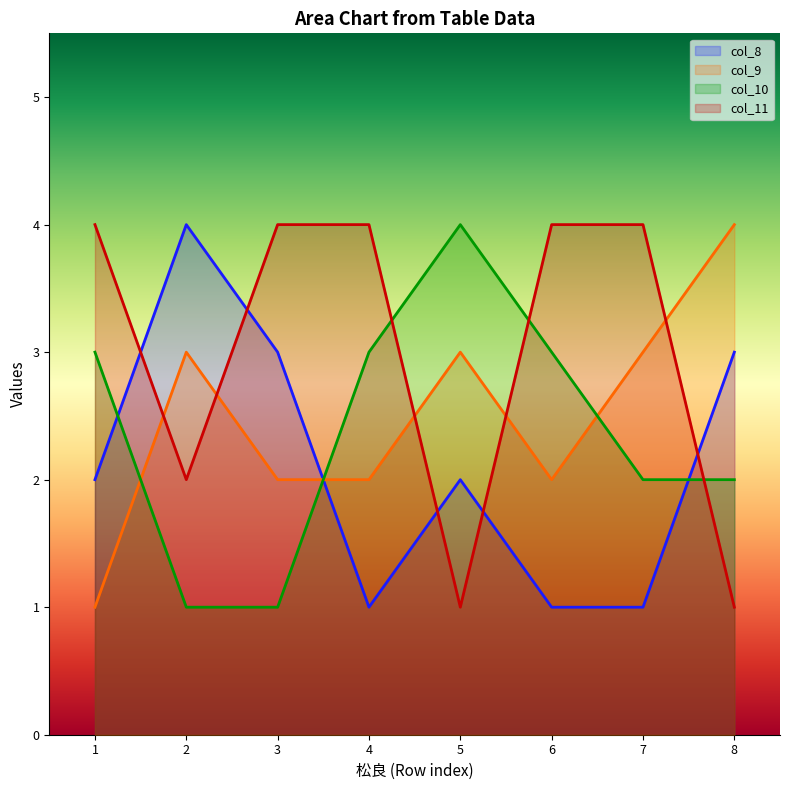

What is the value of the col_10 point at the 6th from the left?

3